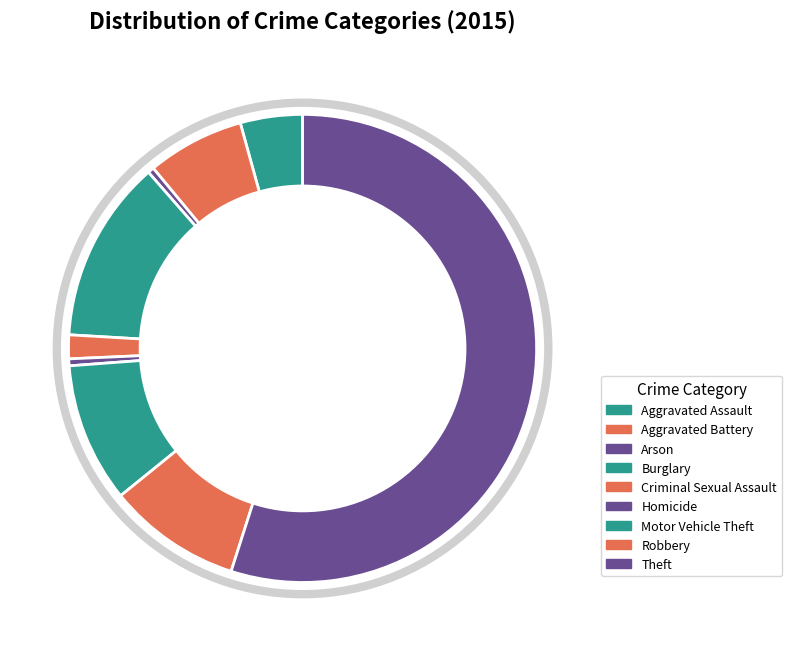

Is the sum of Aggravated Battery and Motor Vehicle Theft greater than half?

No